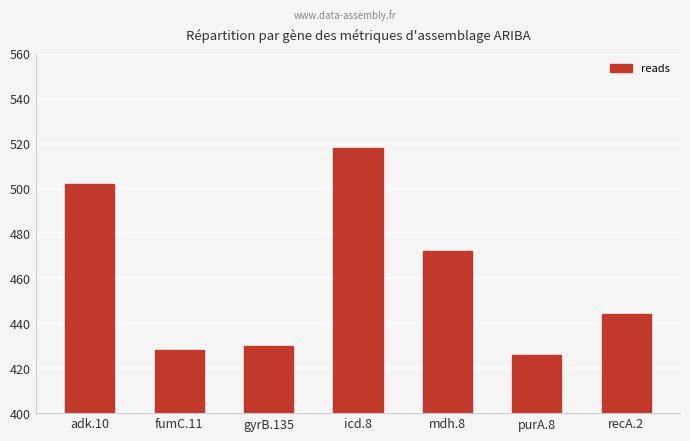

What is the smallest value displayed?

426